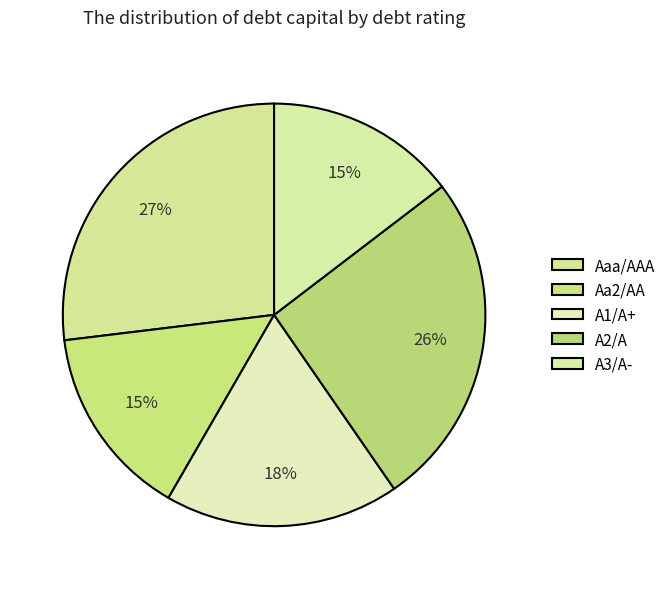

Which slice is the largest?

Aaa/AAA